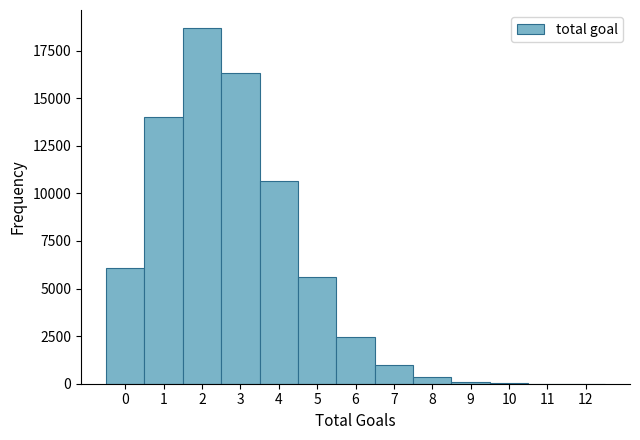

Over which range of the x-axis is the bar tallest?

1.5 to 2.5